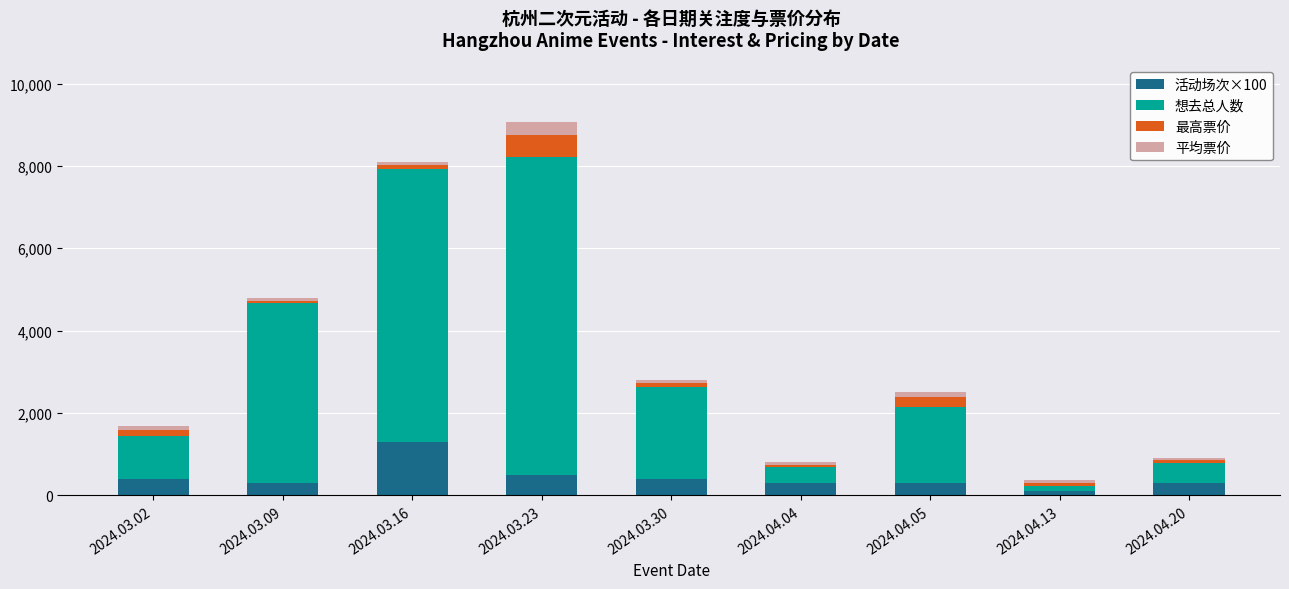

What is the difference between the maximum and minimum values in the 活动场次×100 series?

1200.0